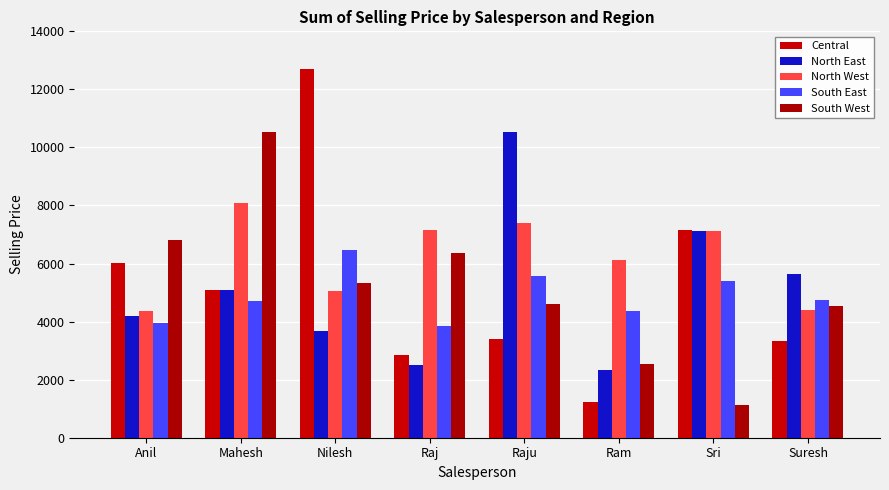

Rank the series by their maximum value, from lowest to highest.

South East, North West, North East, South West, Central